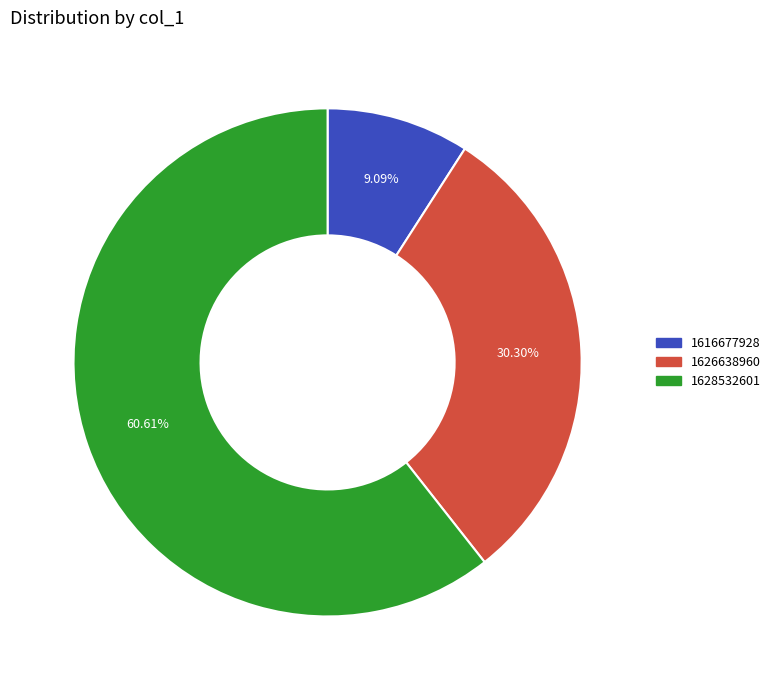

How many slices are in this pie chart?

3